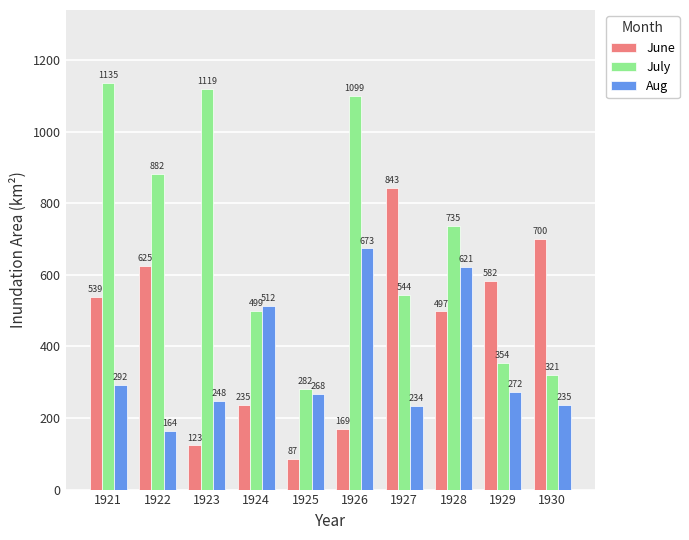

At how many categories does at least one series exceed 1080?

3